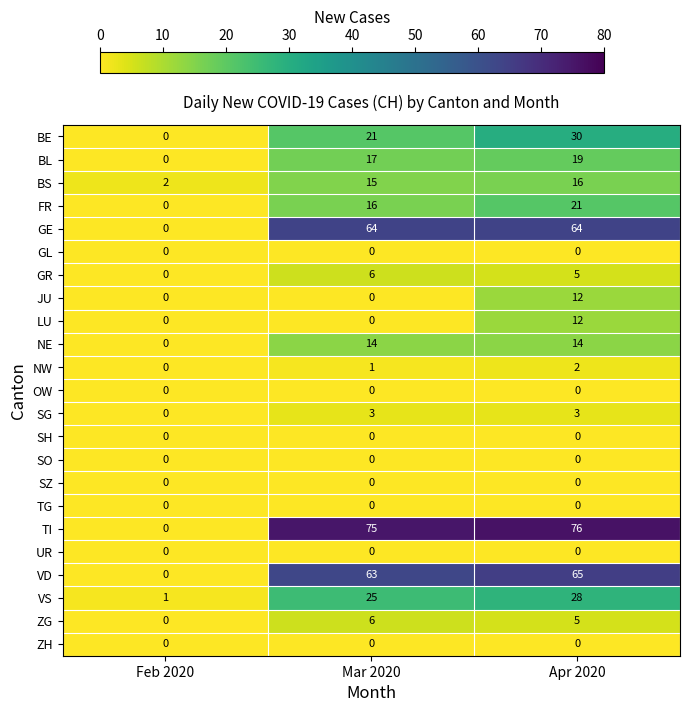

What is the spread (max minus min) of values at Apr 2020?

76